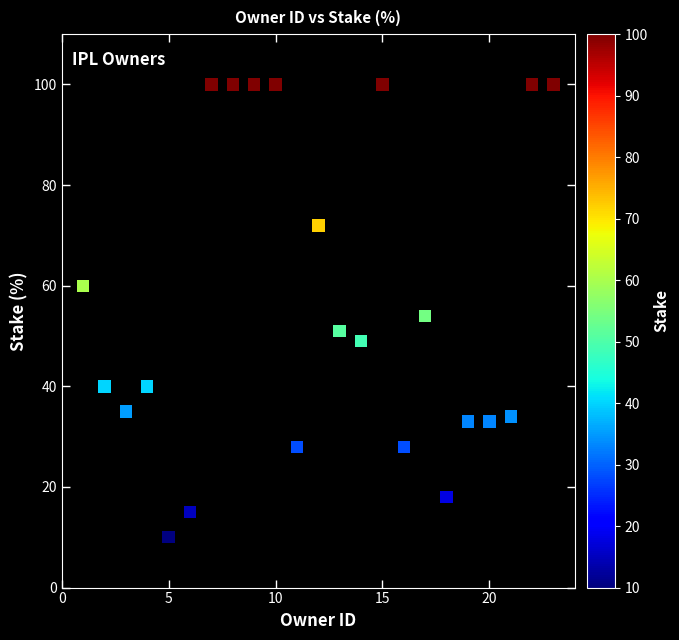

What is the range of X values (max minus min)?

22